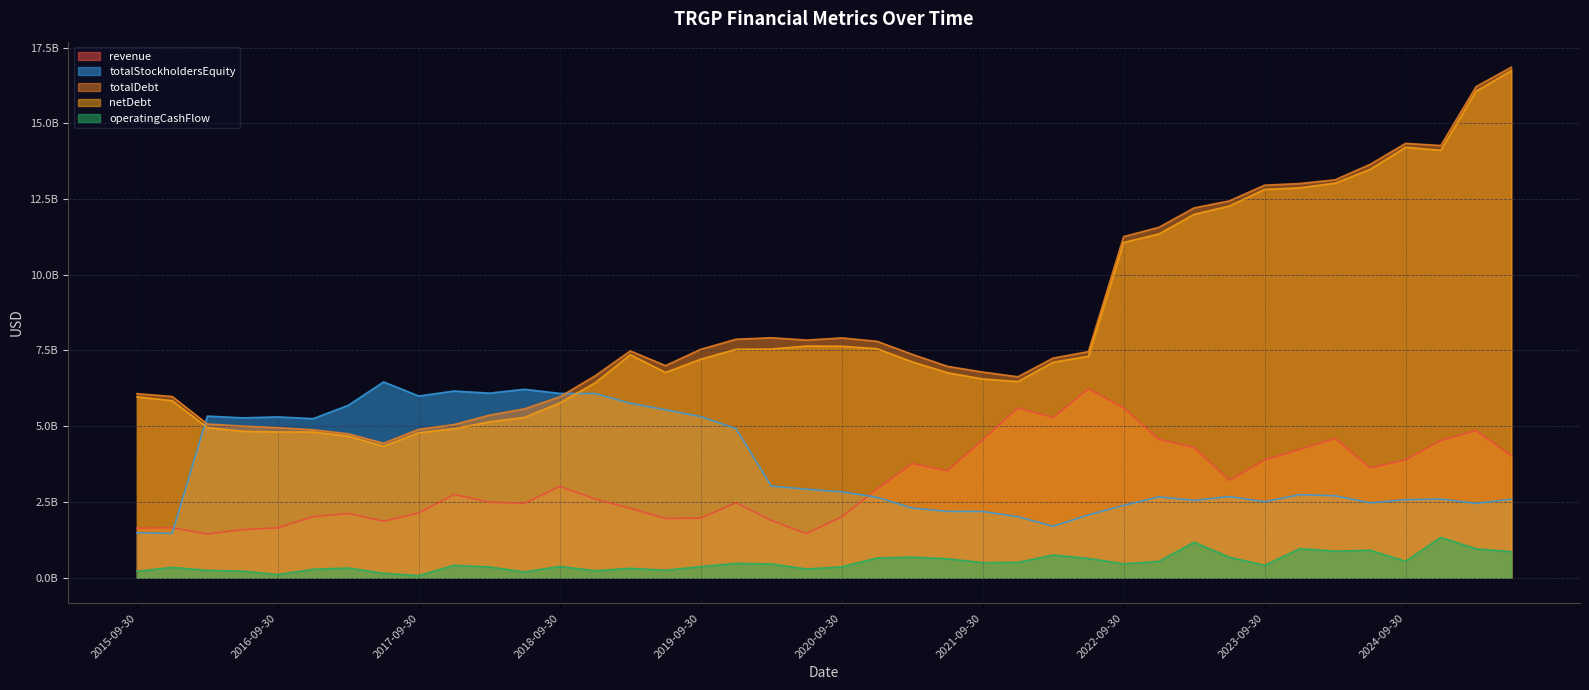

At which category is the sum across all series the highest?

2025-06-30